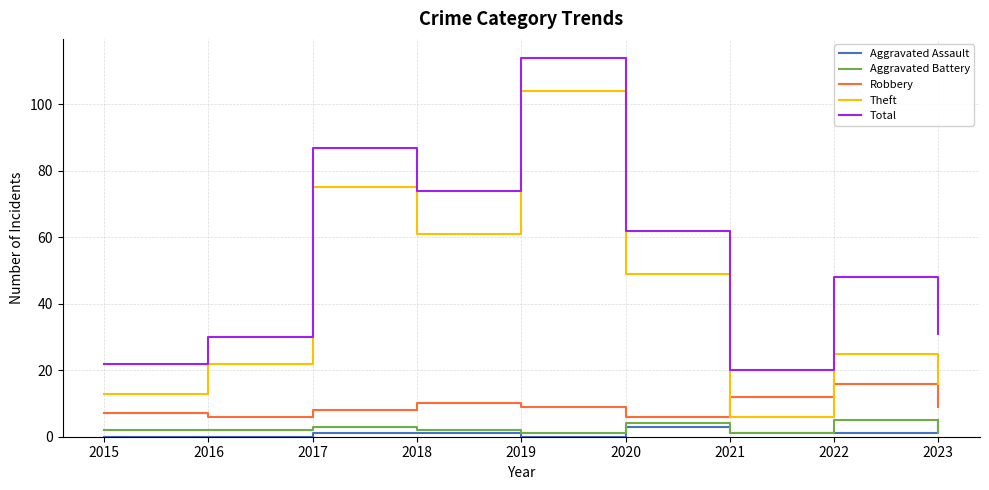

What are all the series names shown in the legend?

Aggravated Assault, Aggravated Battery, Robbery, Theft, Total